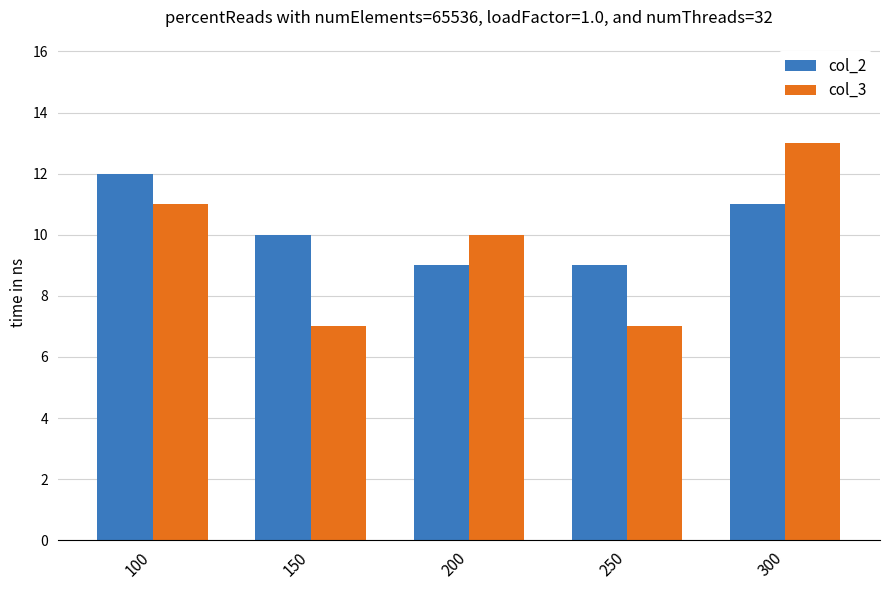

How many data points in col_3 are less than 10?

2